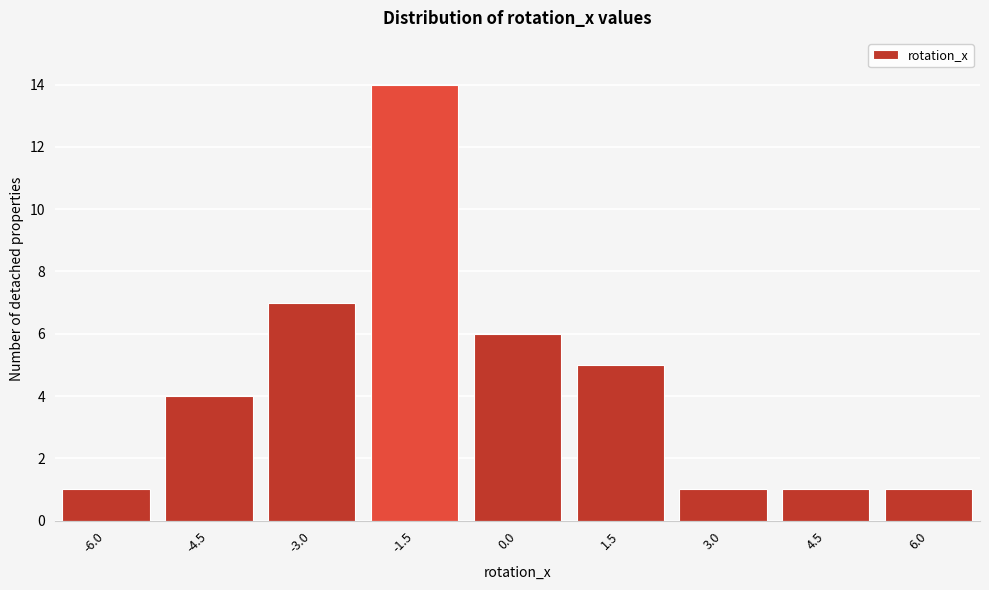

Reading right to left, transcribe all the data shown in this chart.

6.0=1	4.5=1	3.0=1	1.5=5	0.0=6	-1.5=14	-3.0=7	-4.5=4	-6.0=1